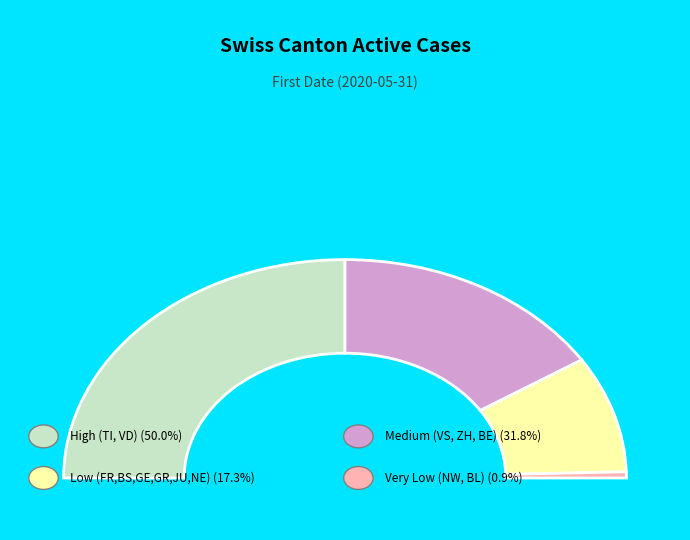

Rank the categories by value from highest to lowest.

TI, VD, VS, ZH, BE, BS, FR, JU, GE, GR, NE, NW, BL